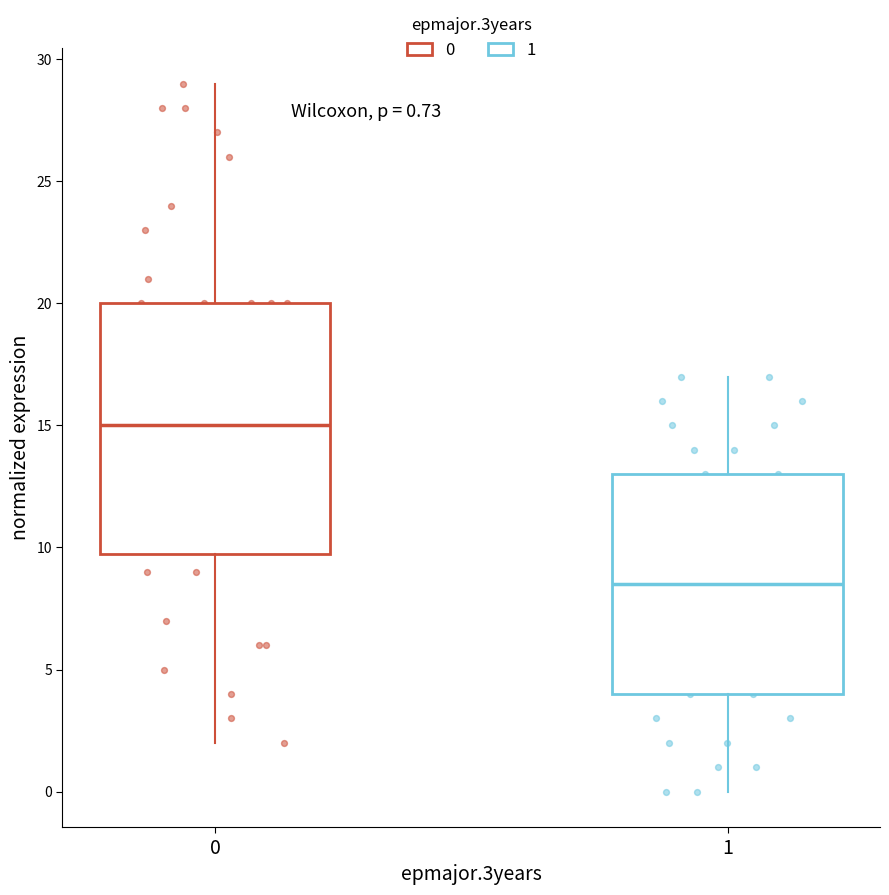

Which box is the tallest, from its lower edge to its upper edge?

0